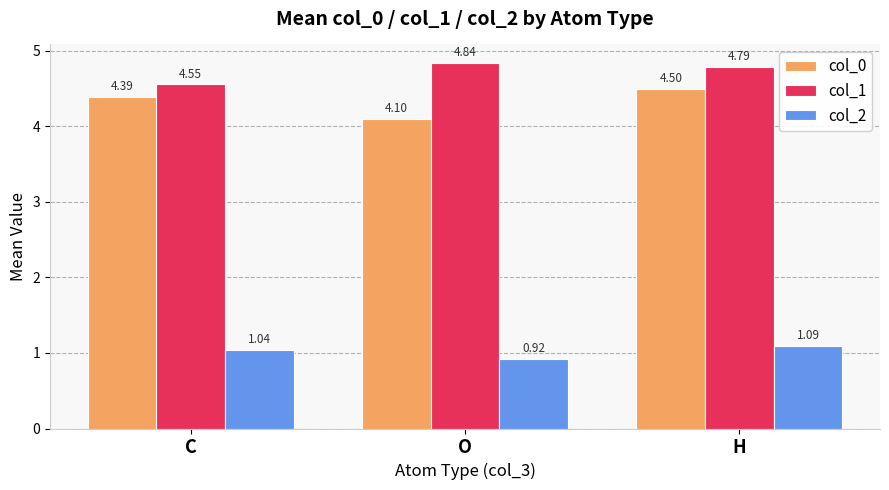

True or false: col_1 has a value of 3.3 at O.

False